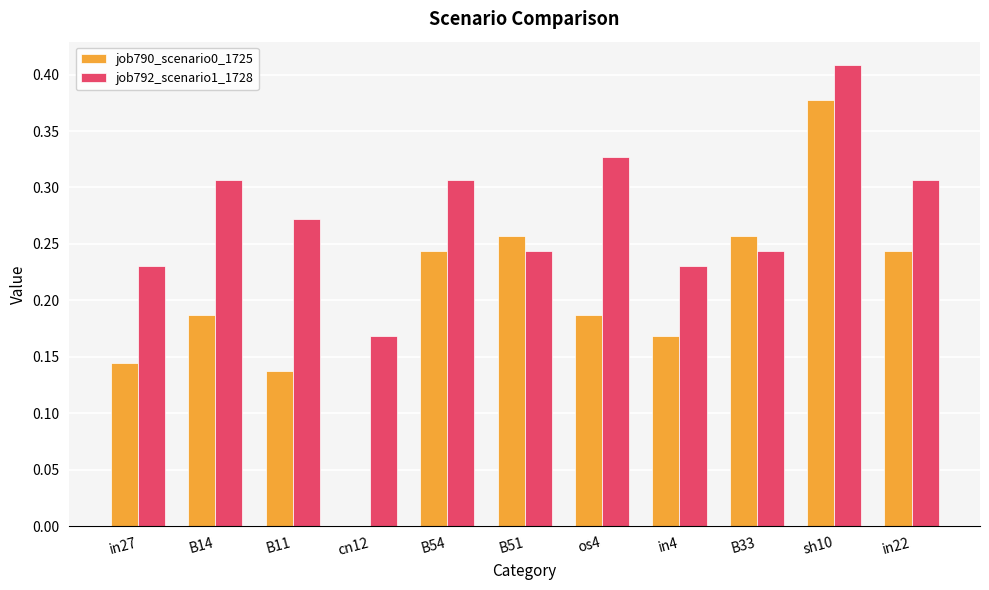

True or false: job792_scenario1_1728 has a value of 0.5 at in22.

False